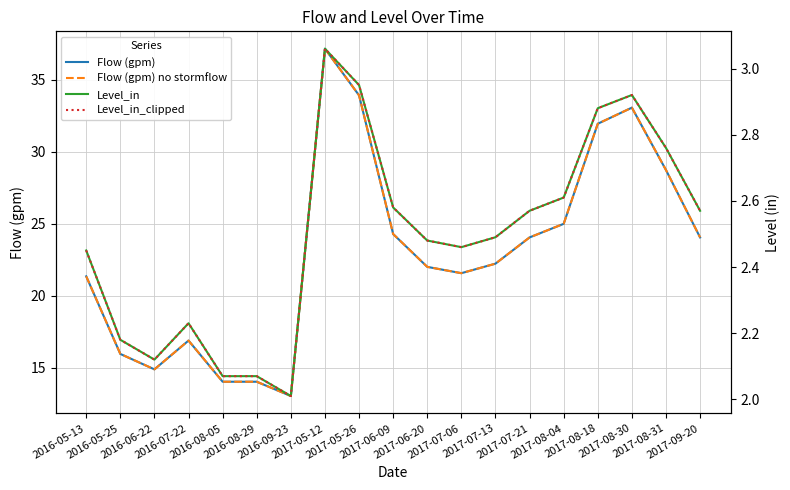

At which category does Level_in_clipped reach its first local valley?

2016-06-22